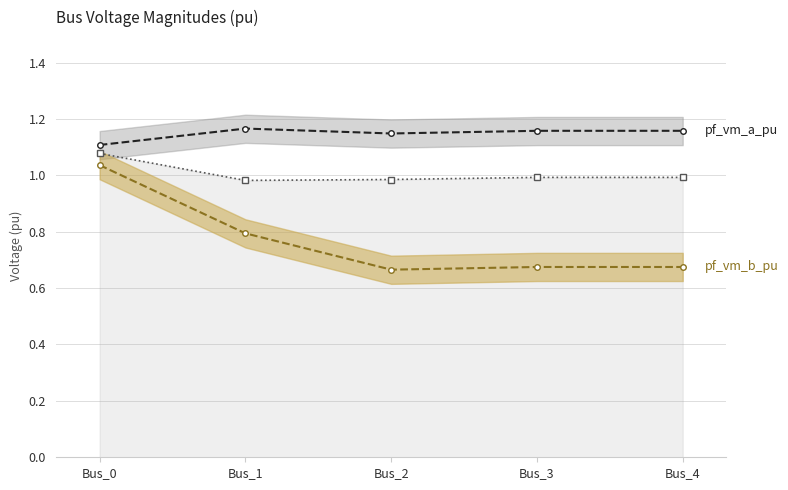

Reading right to left, extract all data points from this chart.

pf_vm_a_pu: Bus_4=1.2	Bus_3=1.2	Bus_2=1.1	Bus_1=1.2	Bus_0=1.1
pf_vm_b_pu: Bus_4=0.7	Bus_3=0.7	Bus_2=0.7	Bus_1=0.8	Bus_0=1.0
pf_vm_c_pu: Bus_4=1.0	Bus_3=1.0	Bus_2=1.0	Bus_1=1.0	Bus_0=1.1